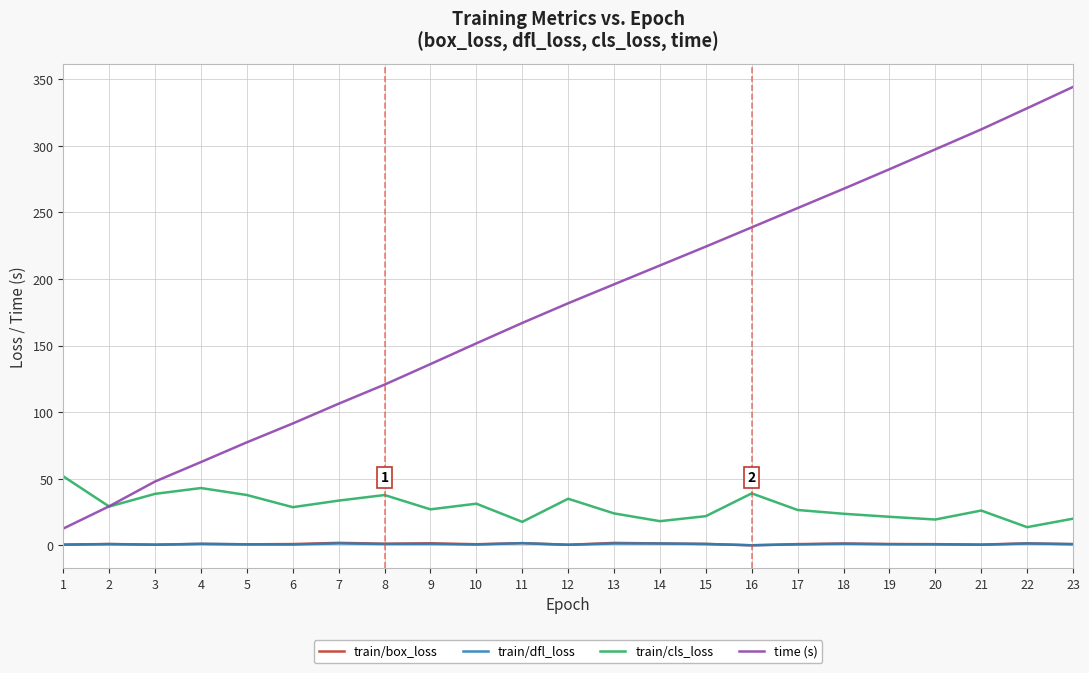

True or false: train/cls_loss and train/dfl_loss intersect in this chart.

False